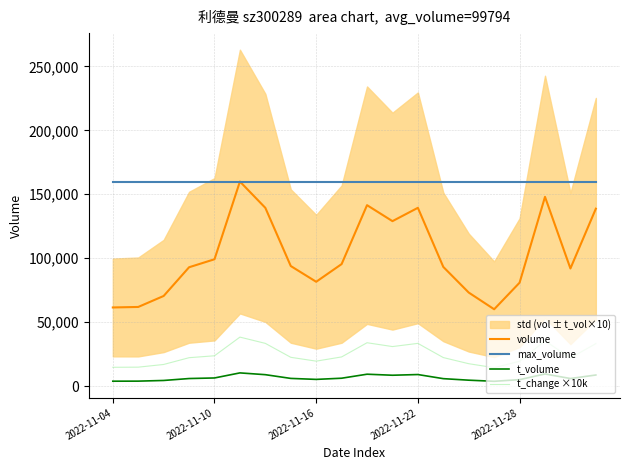

How many lines are shown in the chart?

4